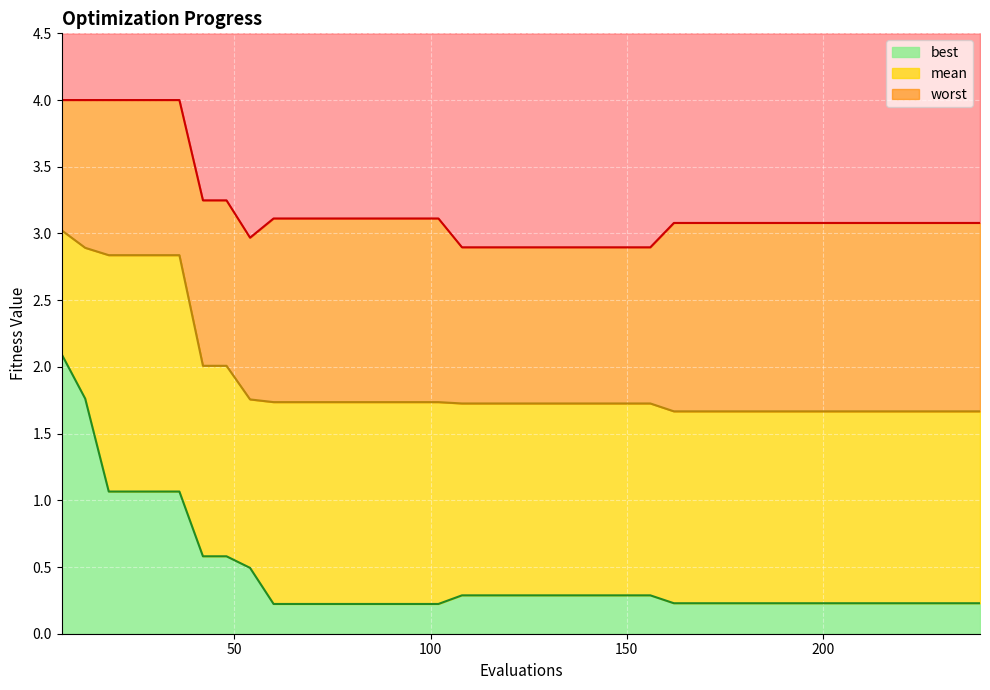

Reading left to right, what are all the values shown in this chart?

mean: 6=3.0	12=2.9	18=2.8	24=2.8	30=2.8	36=2.8	42=2.0	48=2.0	54=1.8	60=1.7	66=1.7	72=1.7	78=1.7	84=1.7	90=1.7	96=1.7	102=1.7	108=1.7	114=1.7	120=1.7	126=1.7	132=1.7	138=1.7	144=1.7	150=1.7	156=1.7	162=1.7	168=1.7	174=1.7	180=1.7	186=1.7	192=1.7	198=1.7	204=1.7	210=1.7	216=1.7	222=1.7	228=1.7	234=1.7	240=1.7
best: 6=2.1	12=1.8	18=1.1	24=1.1	30=1.1	36=1.1	42=0.6	48=0.6	54=0.5	60=0.2	66=0.2	72=0.2	78=0.2	84=0.2	90=0.2	96=0.2	102=0.2	108=0.3	114=0.3	120=0.3	126=0.3	132=0.3	138=0.3	144=0.3	150=0.3	156=0.3	162=0.2	168=0.2	174=0.2	180=0.2	186=0.2	192=0.2	198=0.2	204=0.2	210=0.2	216=0.2	222=0.2	228=0.2	234=0.2	240=0.2
worst: 6=4.0	12=4.0	18=4.0	24=4.0	30=4.0	36=4.0	42=3.2	48=3.2	54=3.0	60=3.1	66=3.1	72=3.1	78=3.1	84=3.1	90=3.1	96=3.1	102=3.1	108=2.9	114=2.9	120=2.9	126=2.9	132=2.9	138=2.9	144=2.9	150=2.9	156=2.9	162=3.1	168=3.1	174=3.1	180=3.1	186=3.1	192=3.1	198=3.1	204=3.1	210=3.1	216=3.1	222=3.1	228=3.1	234=3.1	240=3.1